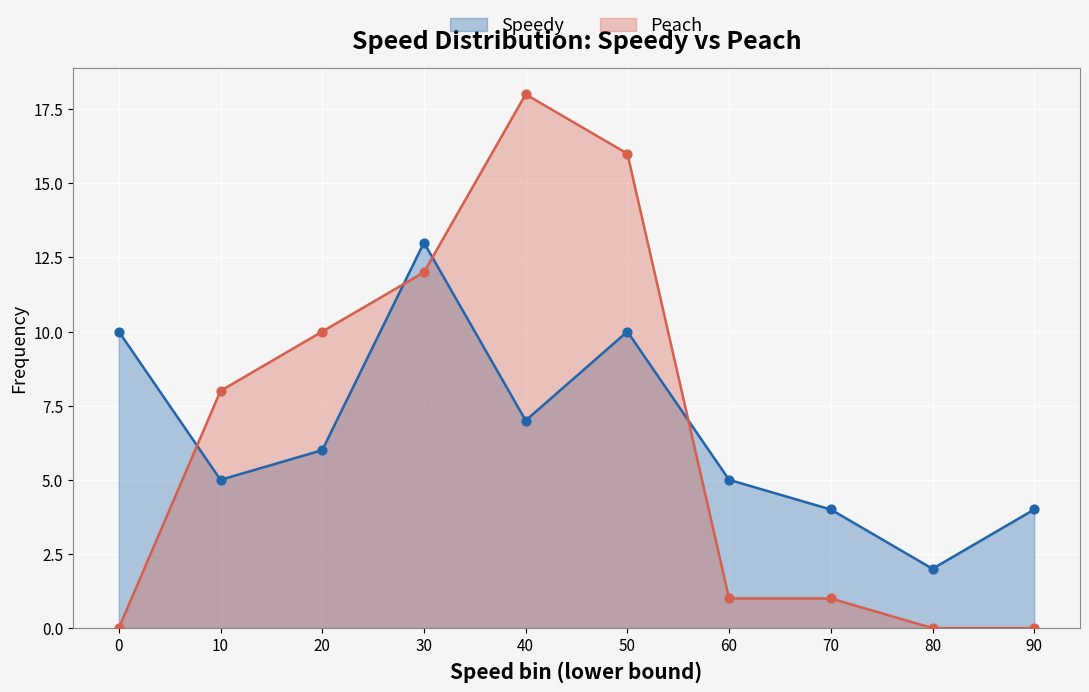

Is the value of Peach at 90 greater than the value of Speedy at 0?

No